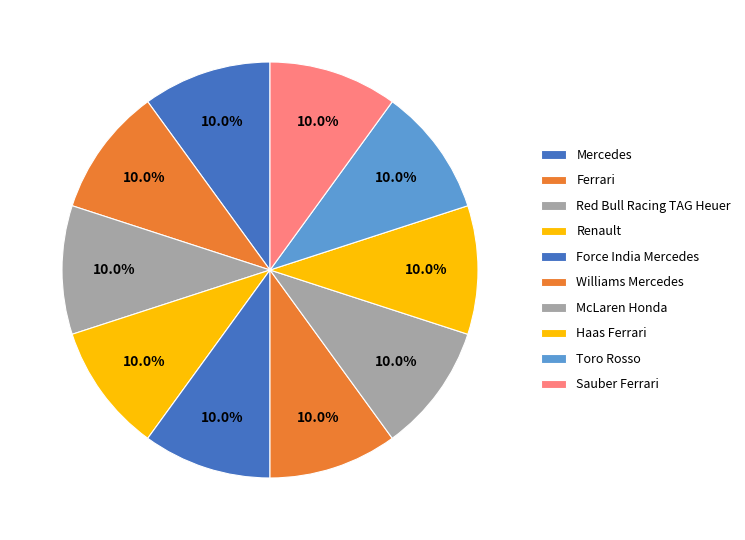

What is the total percentage of Renault and Force India Mercedes?

20.0%